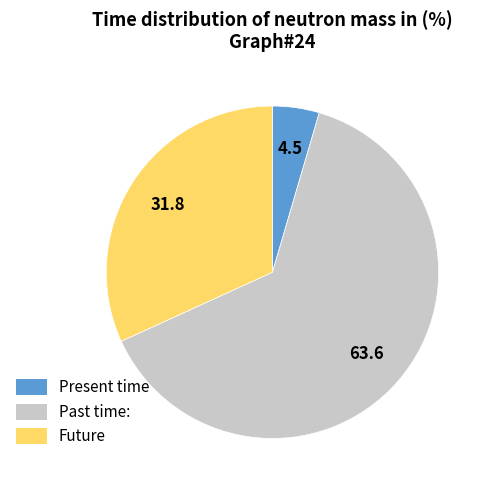

Is there any slice that represents more than half of the pie?

Yes